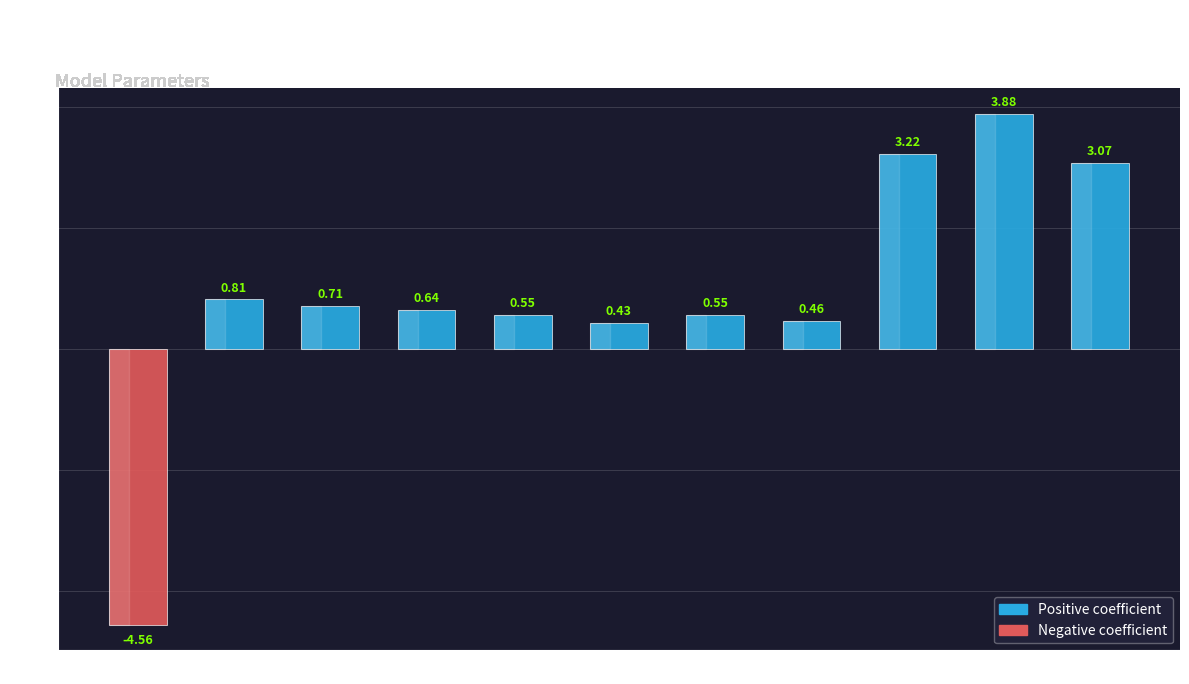

Is it true that the value at V7 is 1.4?

False